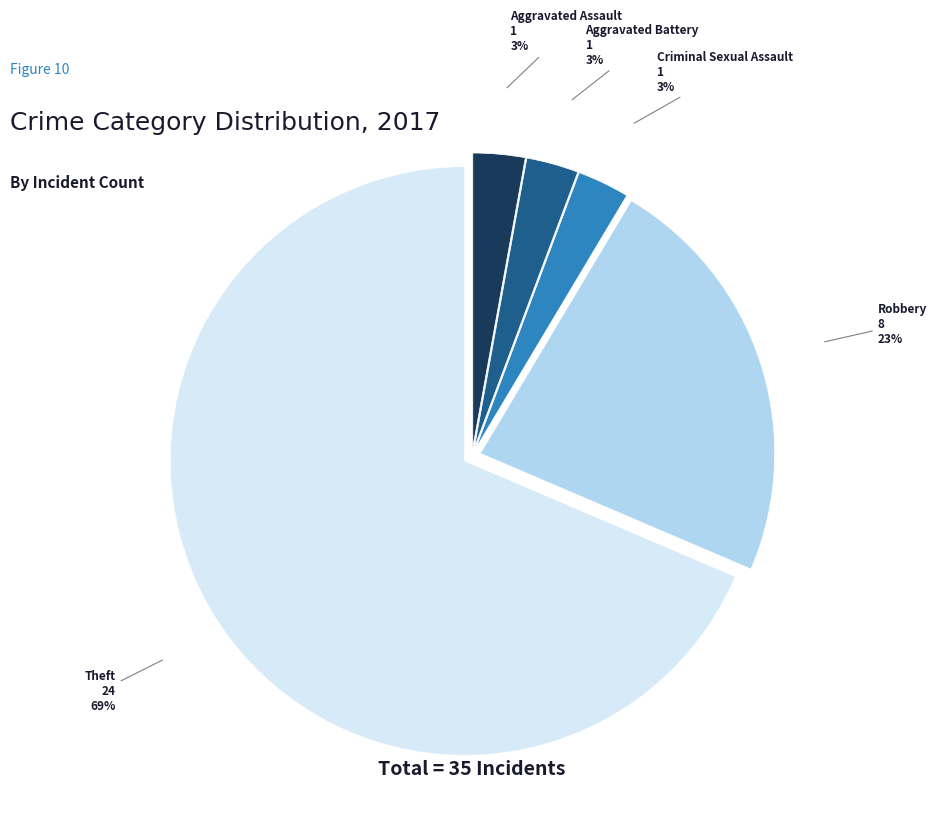

To the nearest percent, what is the average slice percentage?

20%